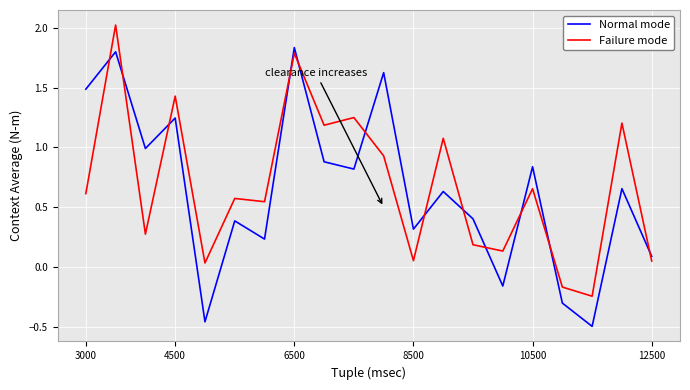

Which series has the largest range (max minus min)?

Normal mode